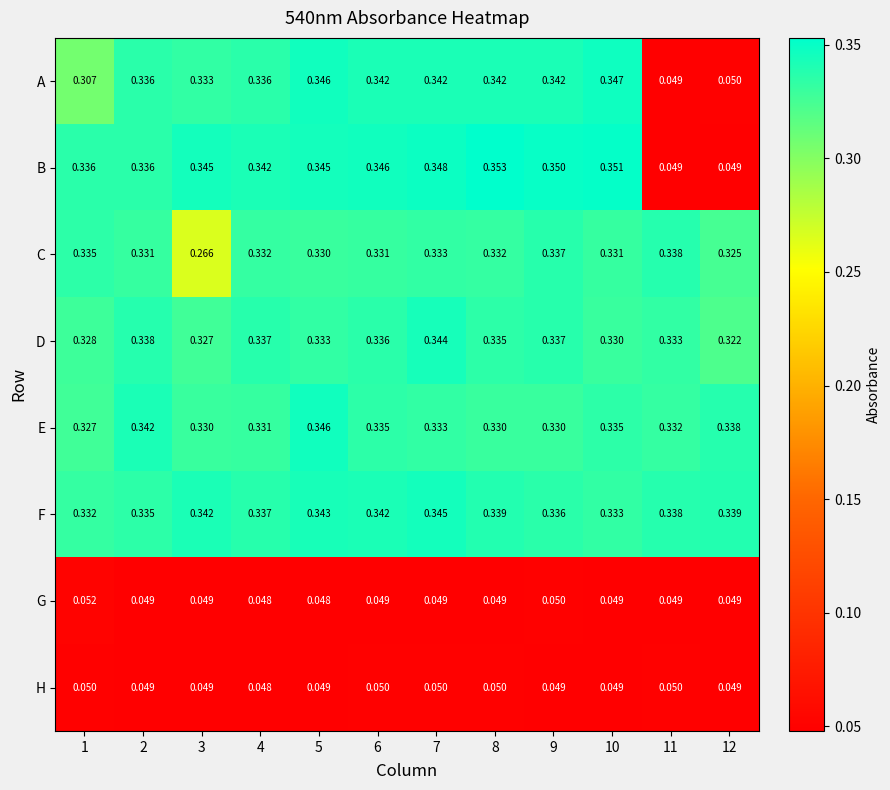

Is the value of D at 8 greater than the value of F at 10?

Yes